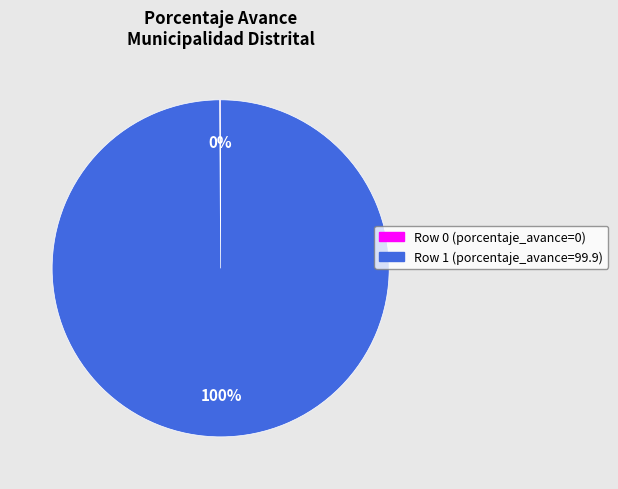

To the nearest percent, what is the average slice percentage?

50%